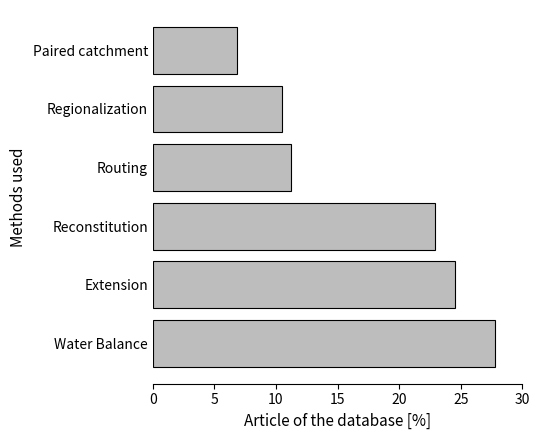

What is the change in value from Water Balance to Routing?

-16.6